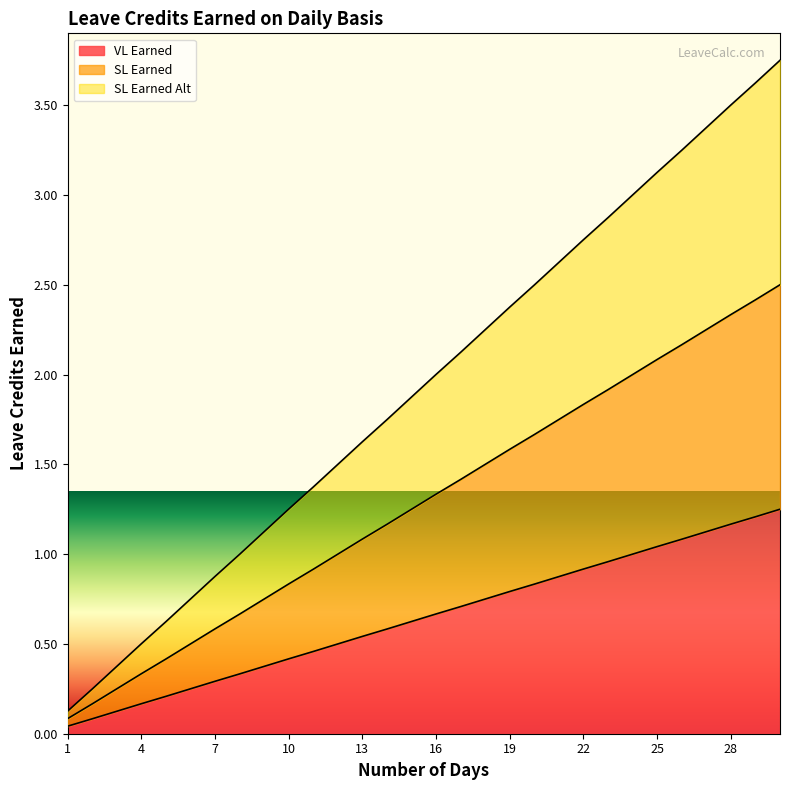

Rank the series by their average value, from lowest to highest.

VL Earned, SL Earned, SL Earned Alt